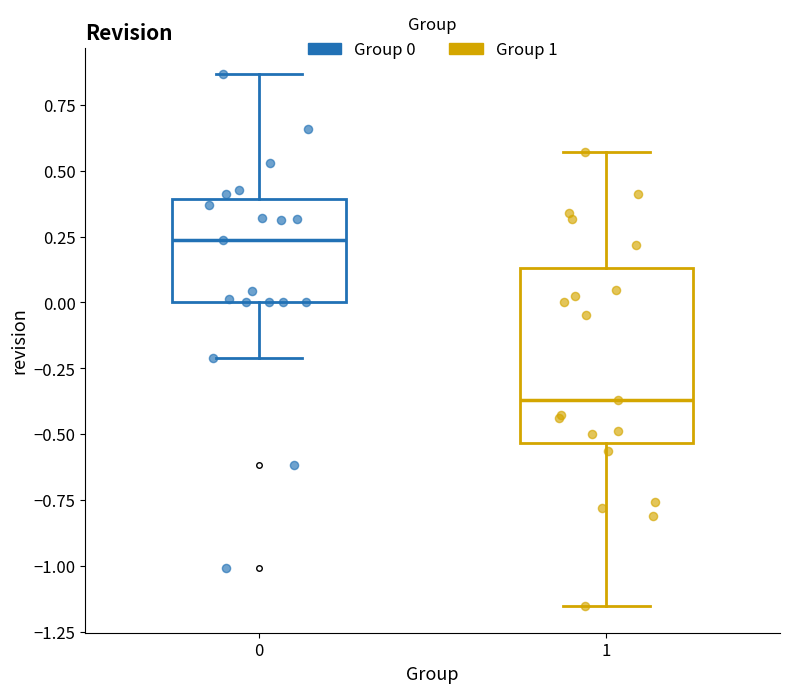

Reading left to right, read every box against the y-axis: the position of its median line, the range the box covers, and the ends of its whiskers. The values are not printed on the chart, so give them approximately, as read against the axis.

0: median 0.25, box 0.00 to 0.40, whiskers -0.20 to 0.85
1: median -0.35, box -0.55 to 0.15, whiskers -1.15 to 0.55